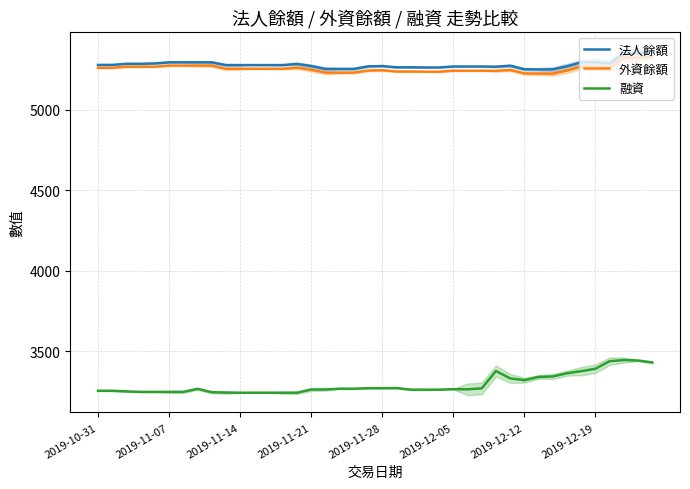

What is the lowest value of the 法人餘額 series?

5251